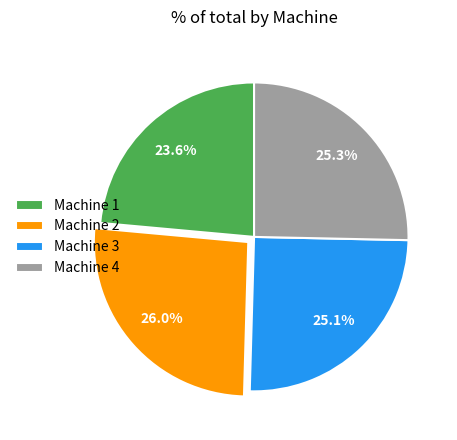

The Machine 4 slice represents 38% of the pie. True or false?

False